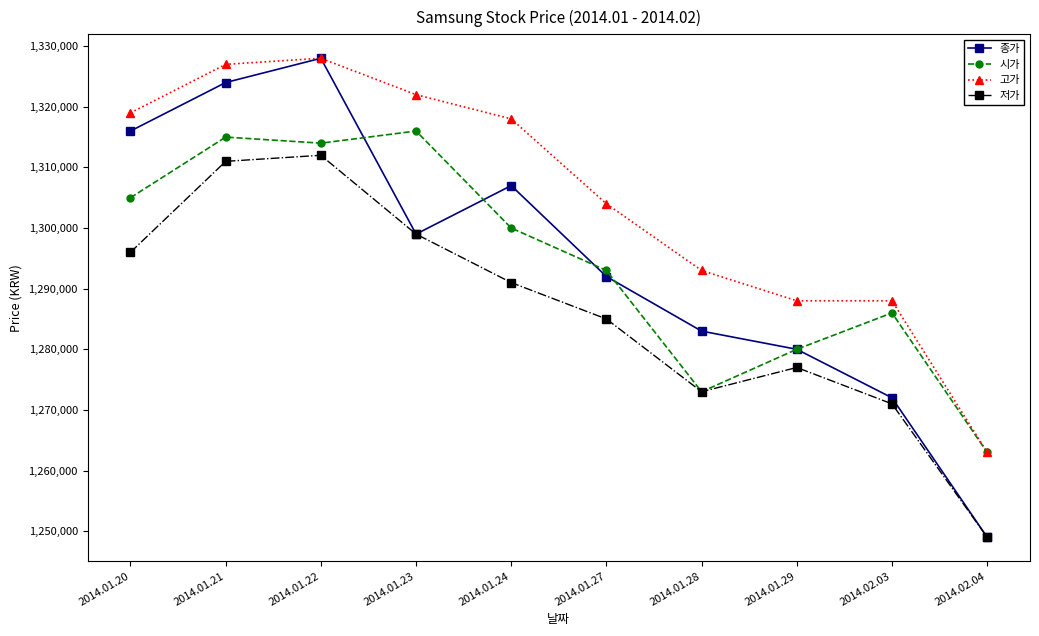

Where is 고가 nearest to the value 1295500?

2014.01.28